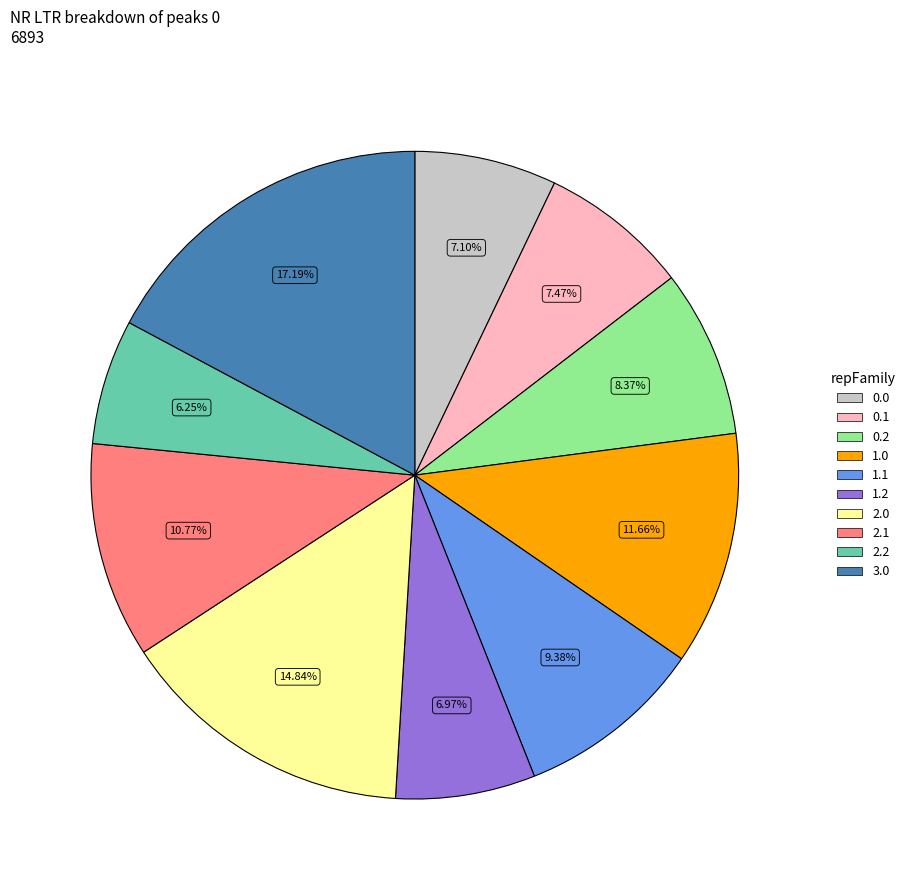

To the nearest percent, what percentage of the pie is 2.2?

6%